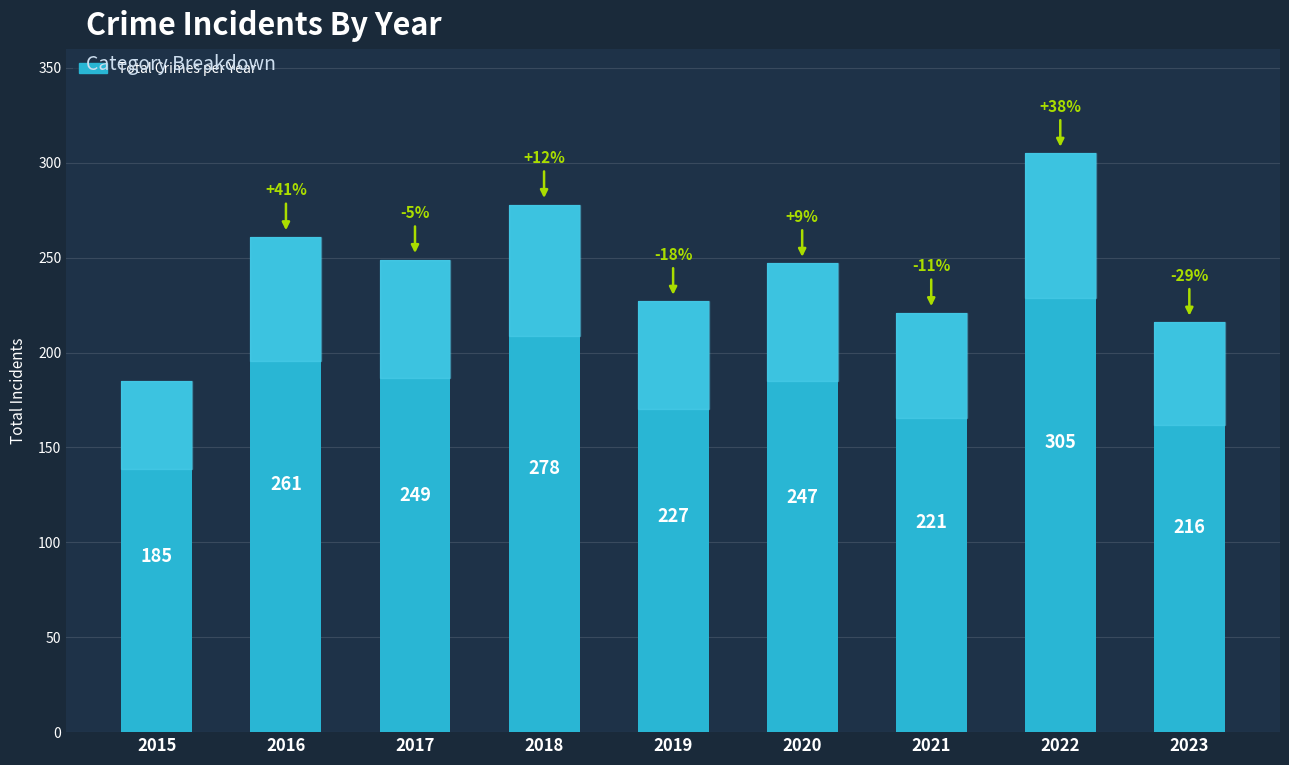

Reading left to right, list all the values displayed in this chart.

185	261	249	278	227	247	221	305	216